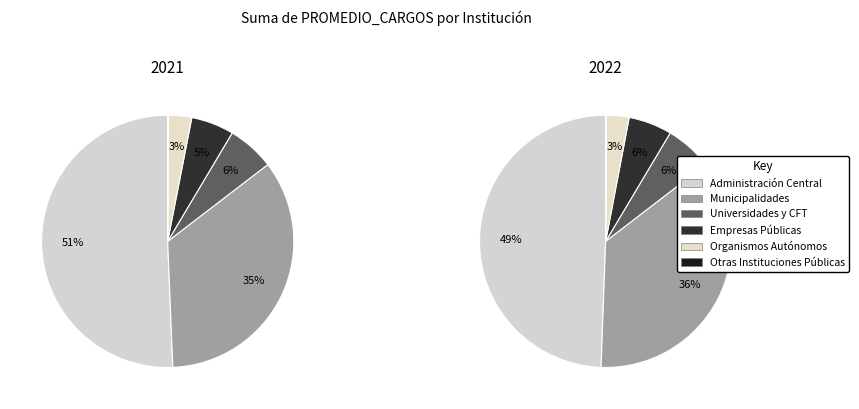

To the nearest percent, what is the combined percentage of Organismos Autónomos and Otras Instituciones Públicas?

3%